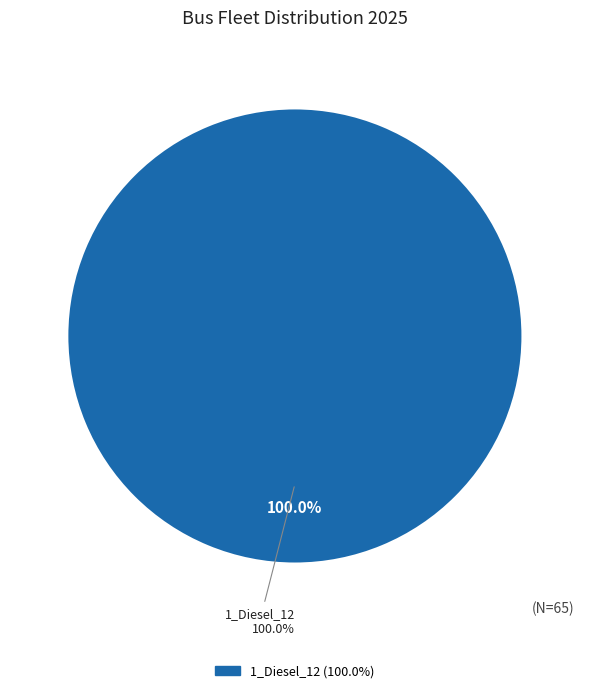

Do 2_EB_12_360_CD and 3_EB_12_450_CD together represent more than half of the pie?

No